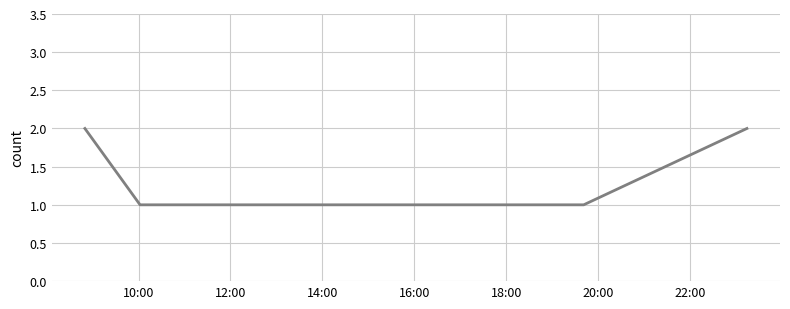

True or false: the data has more than 2 interior local peaks.

False